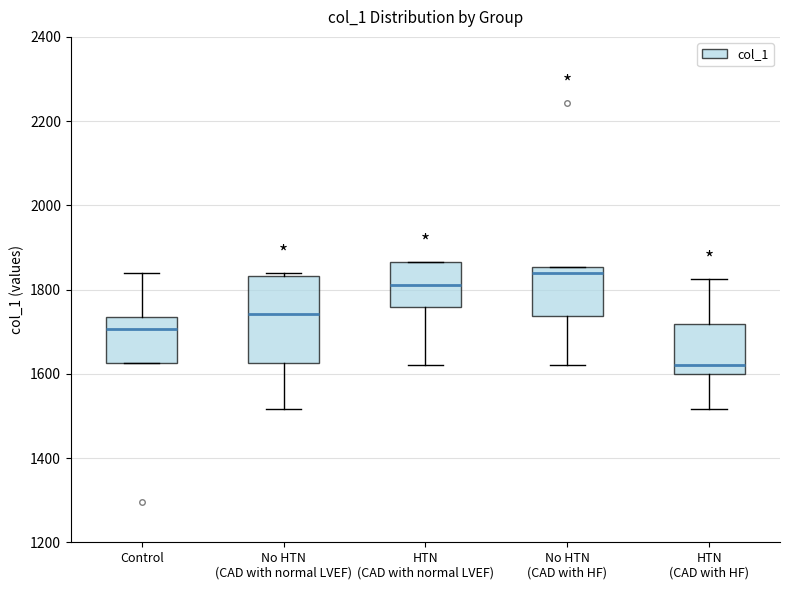

Reading left to right, read every box against the y-axis: the position of its median line, the range the box covers, and the ends of its whiskers. The values are not printed on the chart, so give them approximately, as read against the axis.

Control: median 1700, box 1620 to 1740, whiskers 1620 to 1840
No HTN (CAD with normal LVEF): median 1740, box 1620 to 1840, whiskers 1520 to 1840 (just above the box's upper edge)
HTN (CAD with normal LVEF): median 1820, box 1760 to 1860, whiskers 1620 to 1860
No HTN (CAD with HF): median 1840, box 1740 to 1860, whiskers 1620 to 1860
HTN (CAD with HF): median 1620, box 1600 to 1720, whiskers 1520 to 1820